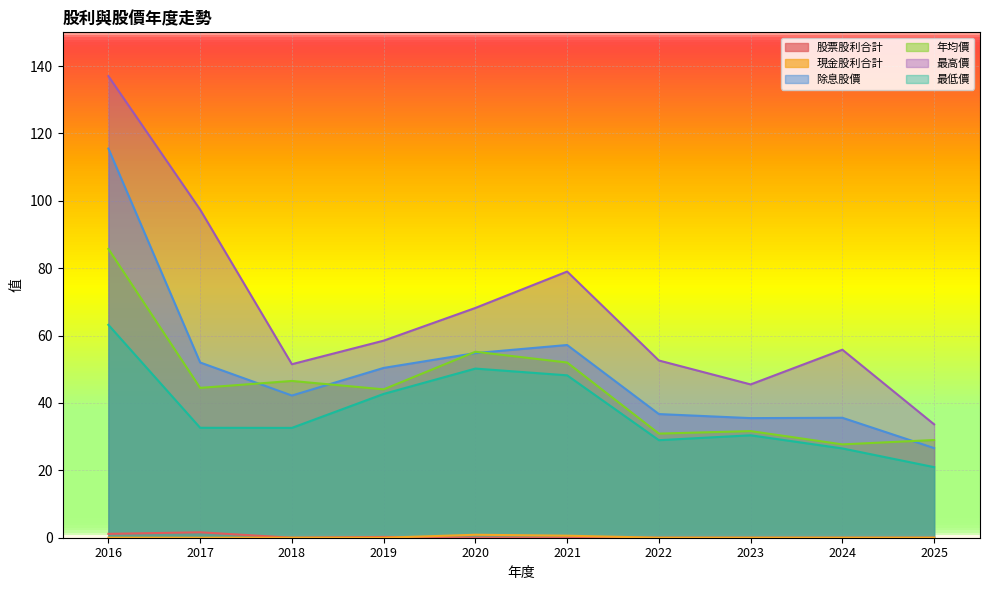

The value of 年均價 at 2023 is 31.6. True or false?

True